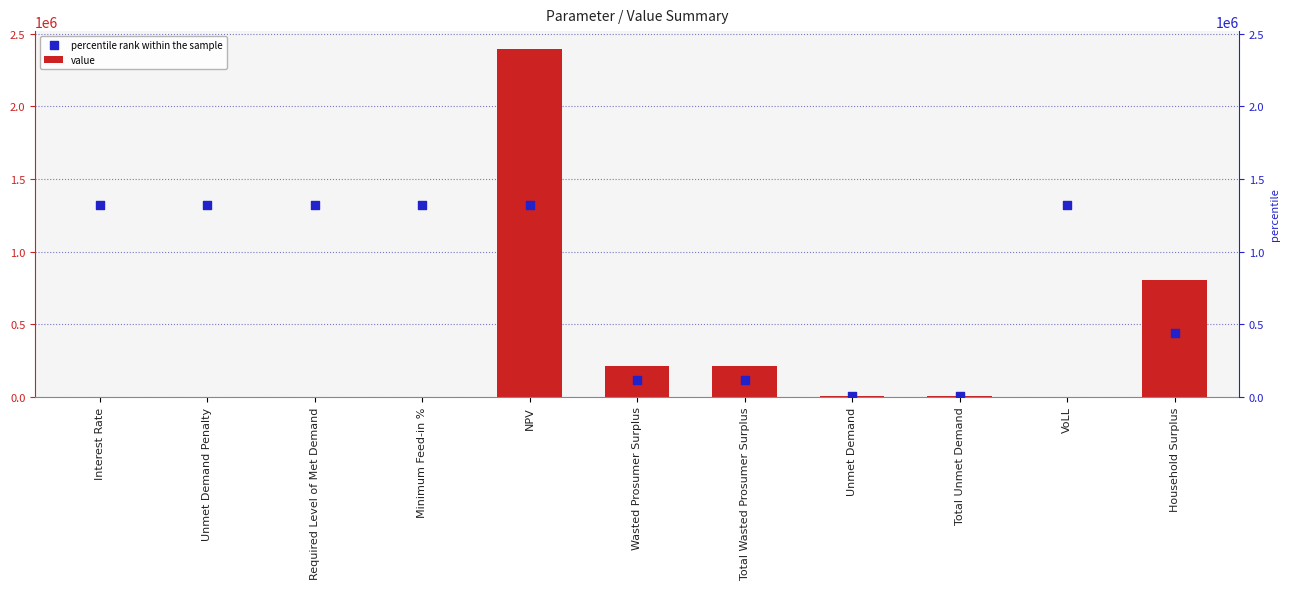

Which series has the largest Y range (max minus min)?

value